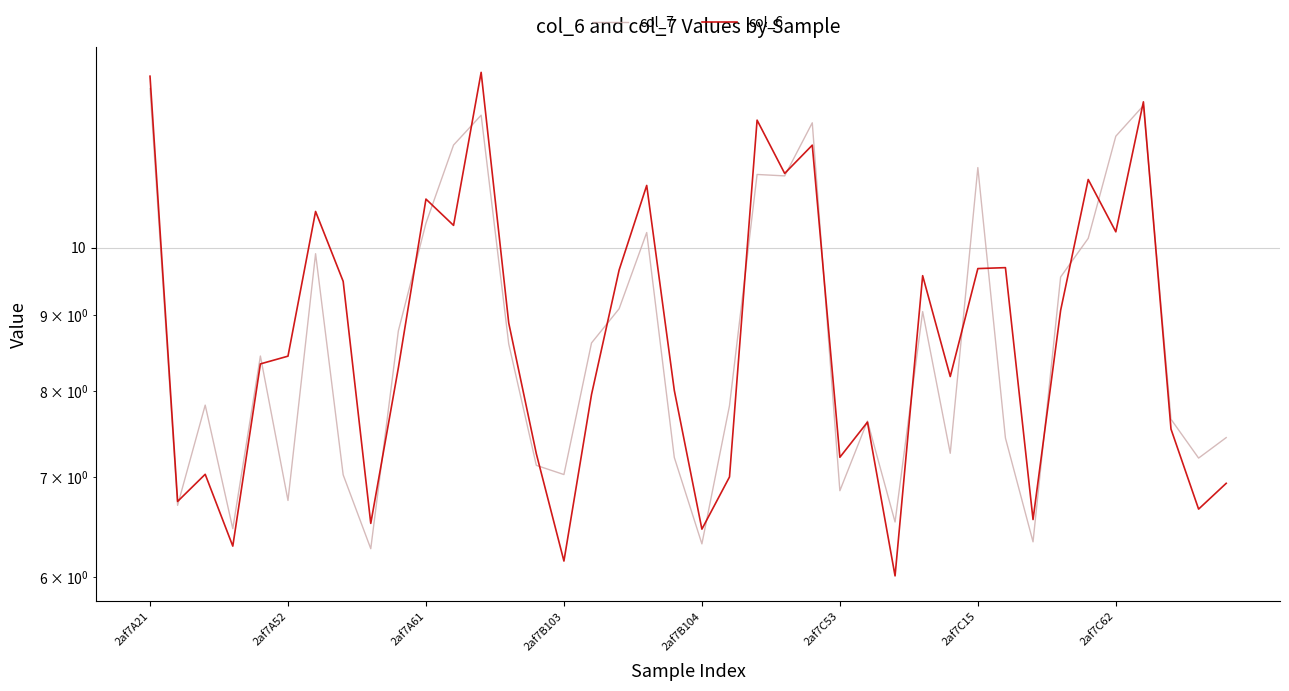

Does the chart display data point markers on the line(s)?

No